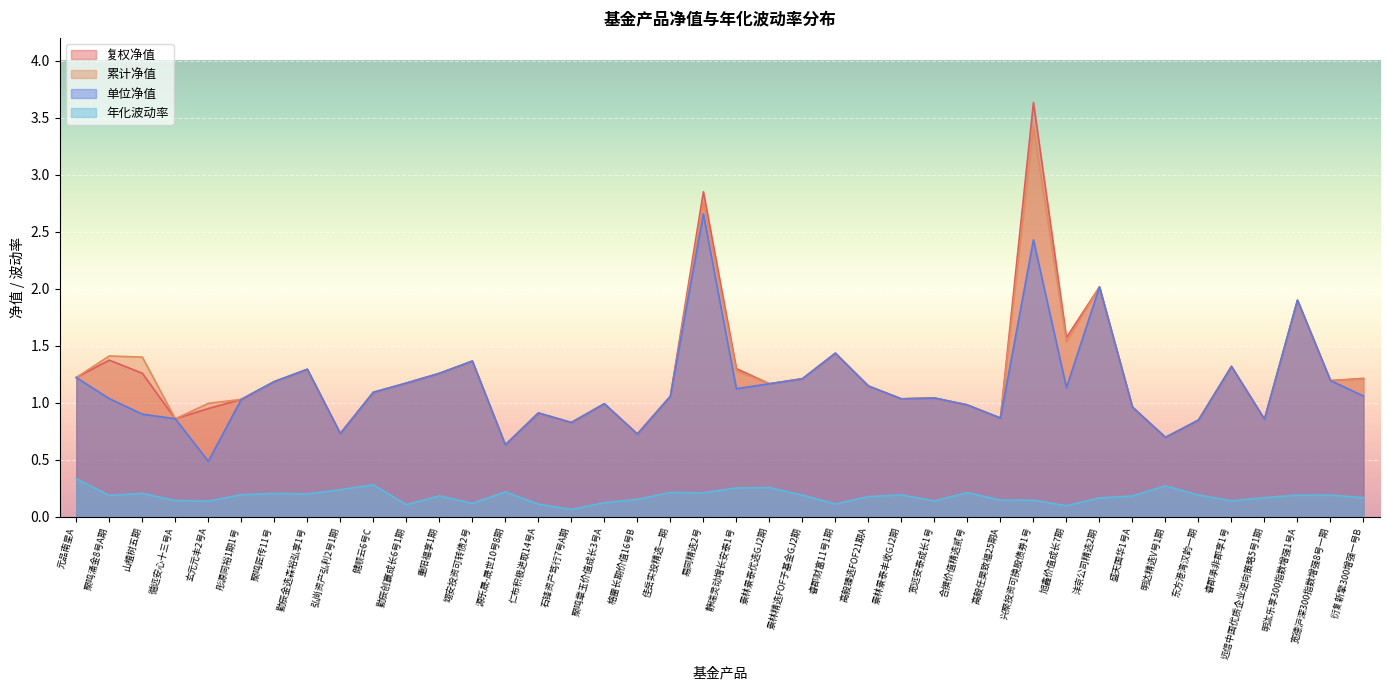

What is the total value across all series at 旭鑫价值成长7期?

4.3